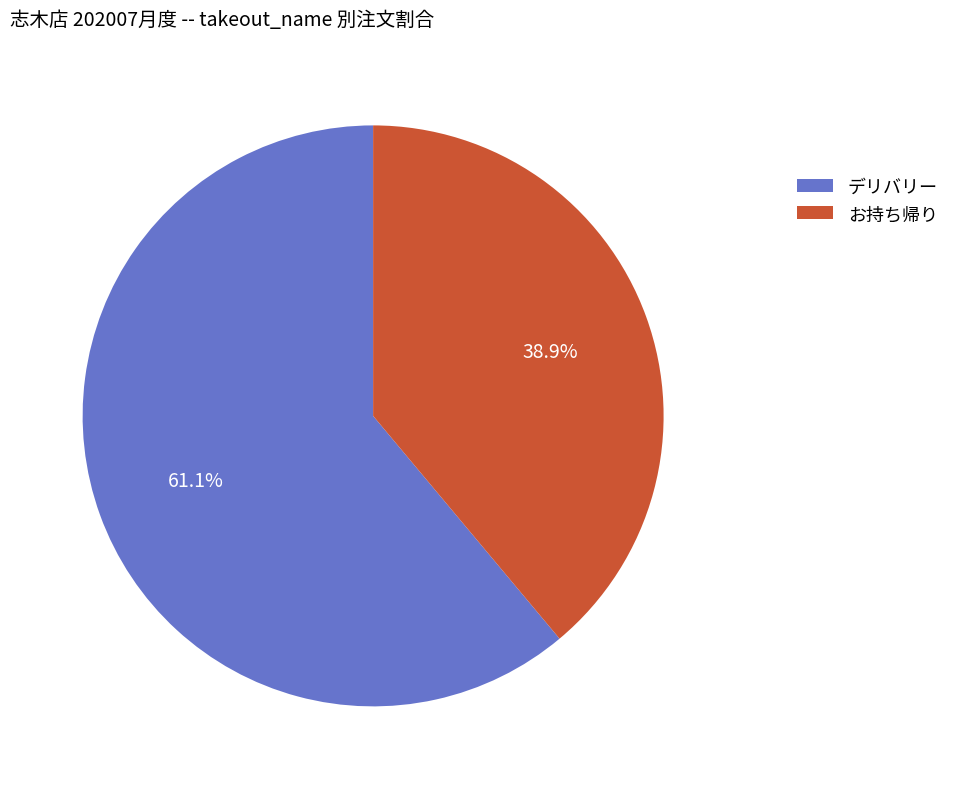

Between お持ち帰り and デリバリー, which is larger?

デリバリー